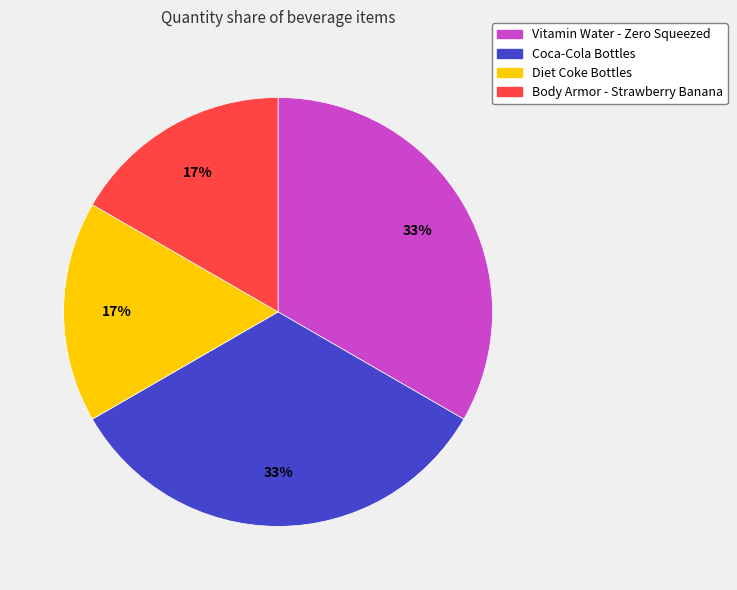

Does Diet Coke Bottles account for over 50% of the chart?

No